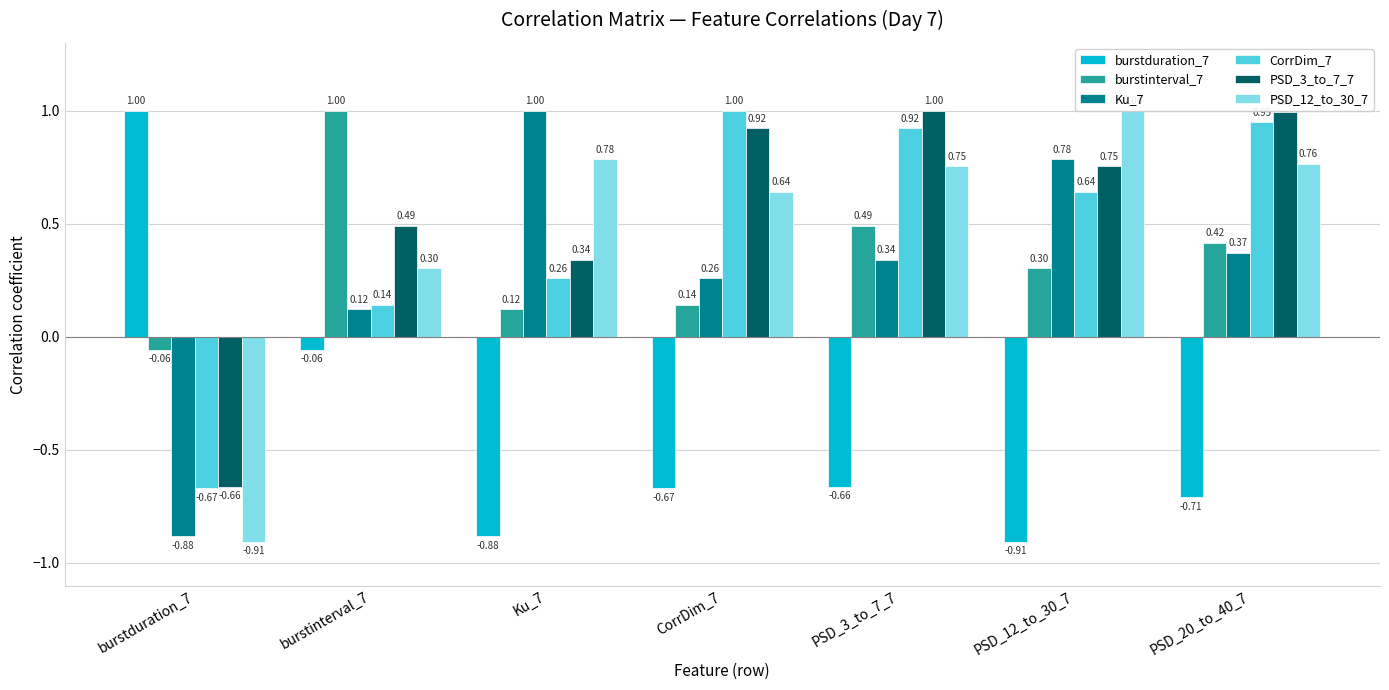

How many distinct data groups are displayed?

6